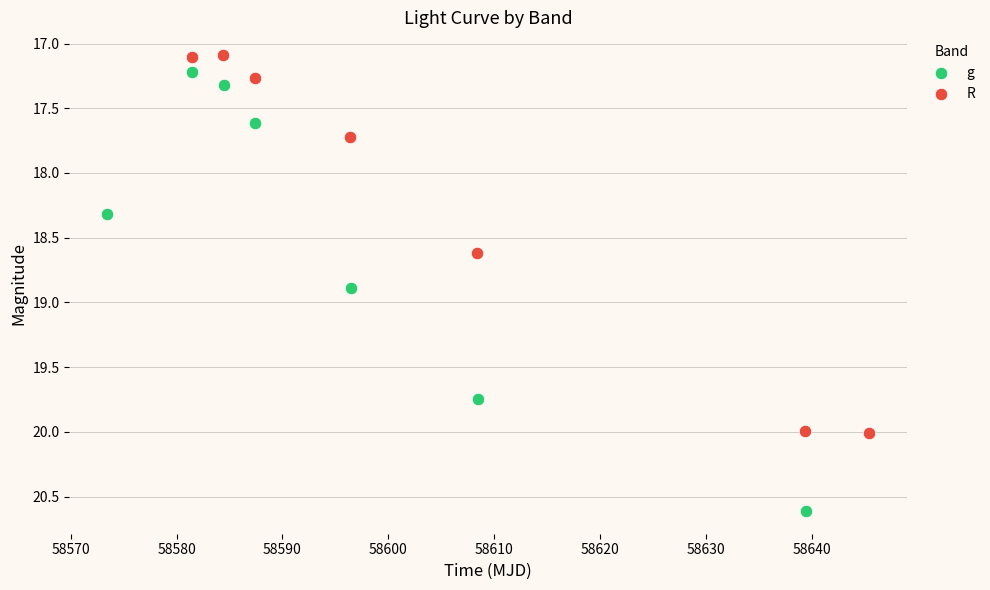

Which series contains the highest Y value?

g